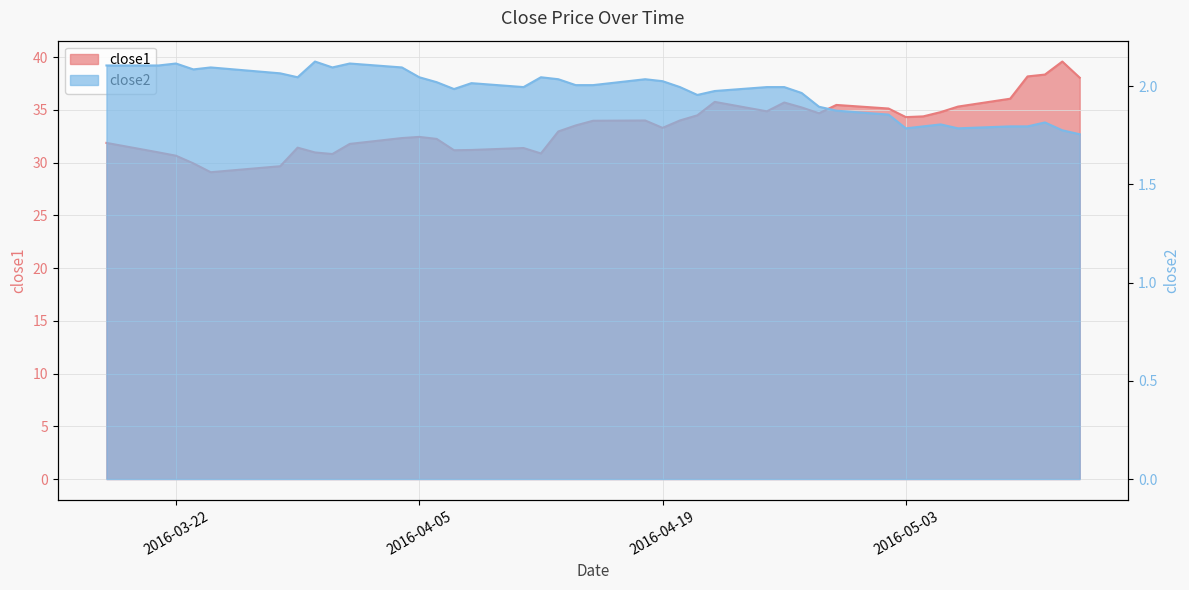

What is the difference between the maximum and minimum values in the close2 series?

0.4